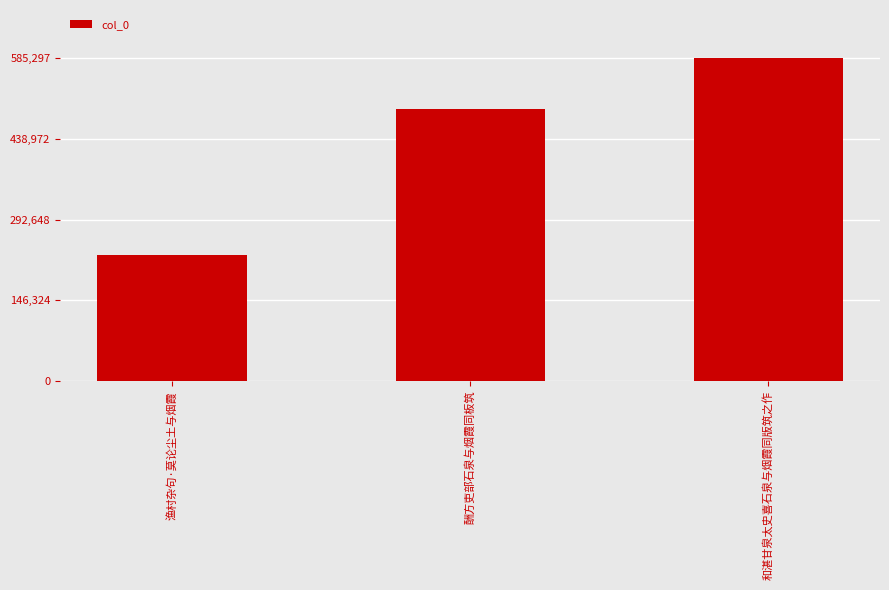

How many categories are shown in the chart?

3